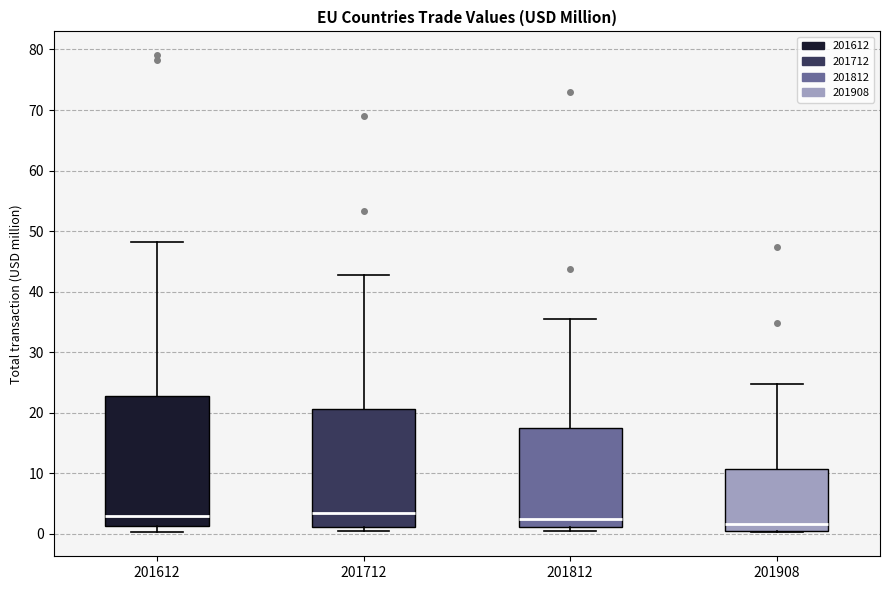

Reading left to right, read every box against the y-axis: the position of its median line, the range the box covers, and the ends of its whiskers. The values are not printed on the chart, so give them approximately, as read against the axis.

201612: median 3, box 1 to 23, whiskers 0 to 48
201712: median 3, box 1 to 21, whiskers 0 to 43
201812: median 2, box 1 to 17, whiskers 0 to 35
201908: median 2, box 1 to 11, whiskers 0 to 25